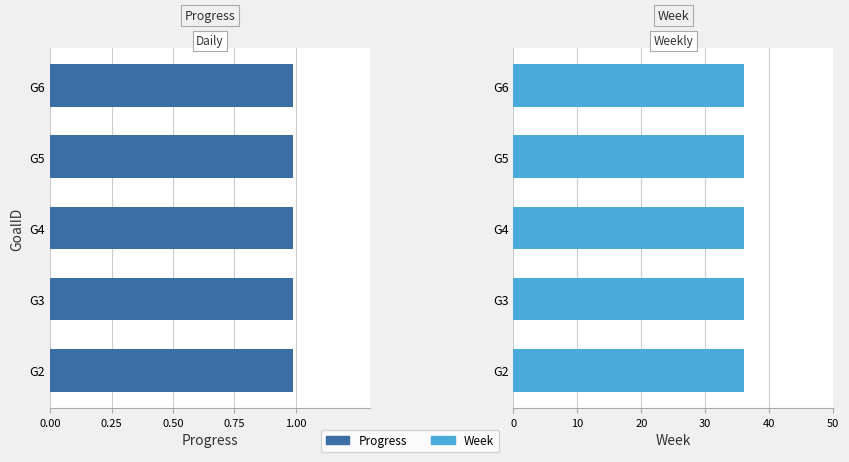

Reading left to right, what are all the values shown in this chart?

Progress: G2=1.0	G3=1.0	G4=1.0	G5=1.0	G6=1.0
Week: G2=36.0	G3=36.0	G4=36.0	G5=36.0	G6=36.0